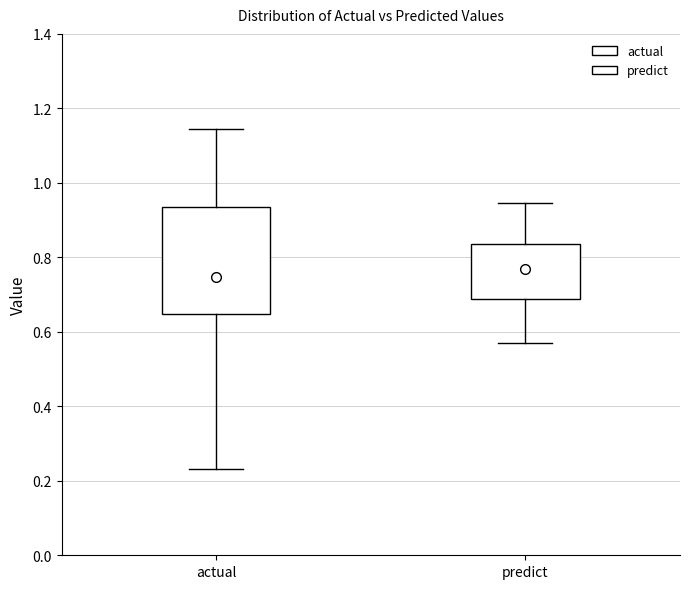

Which box has the highest median line?

predict